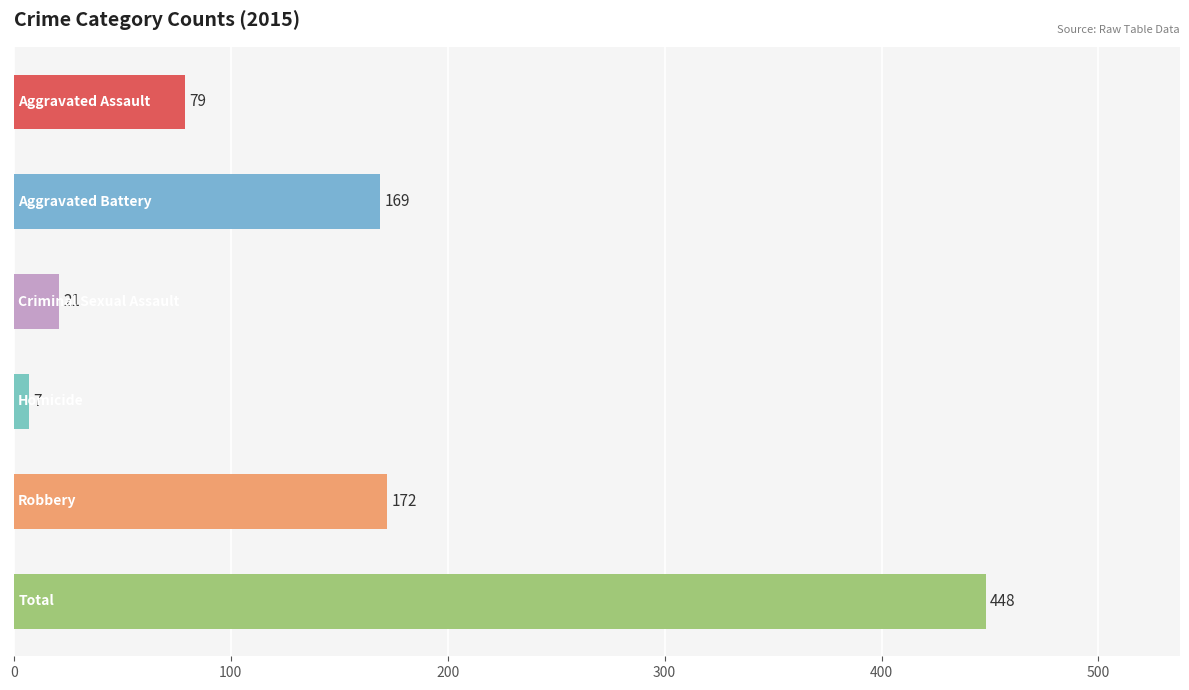

What is the greatest value displayed?

448